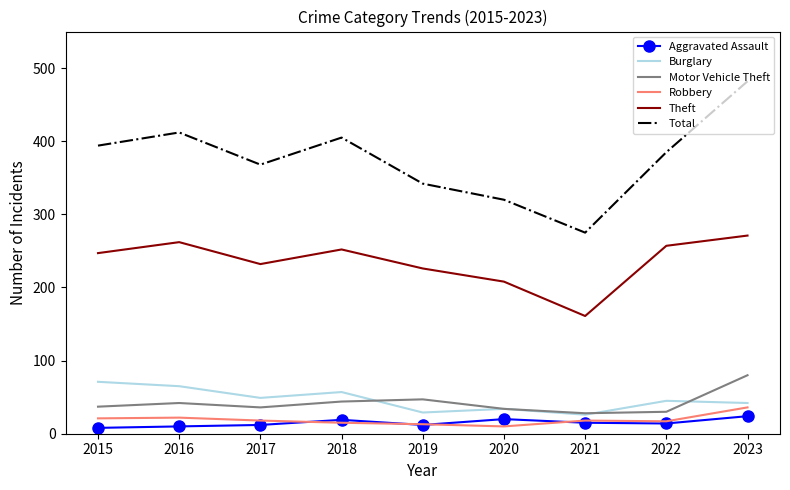

True or false: Total has a value of 385 at 2022.

True